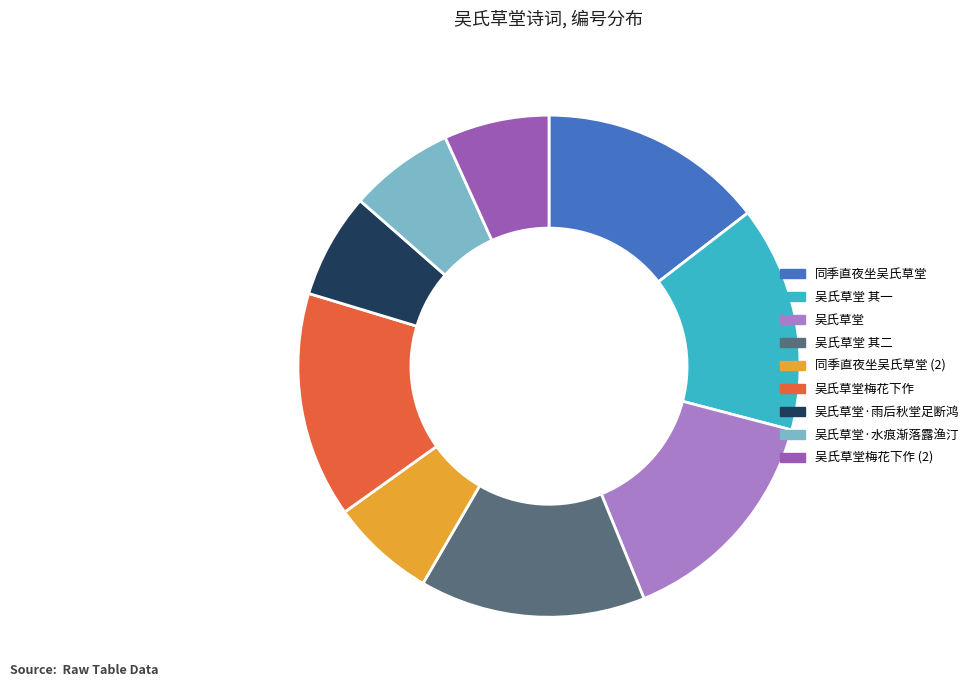

Count the number of slices in the pie.

9